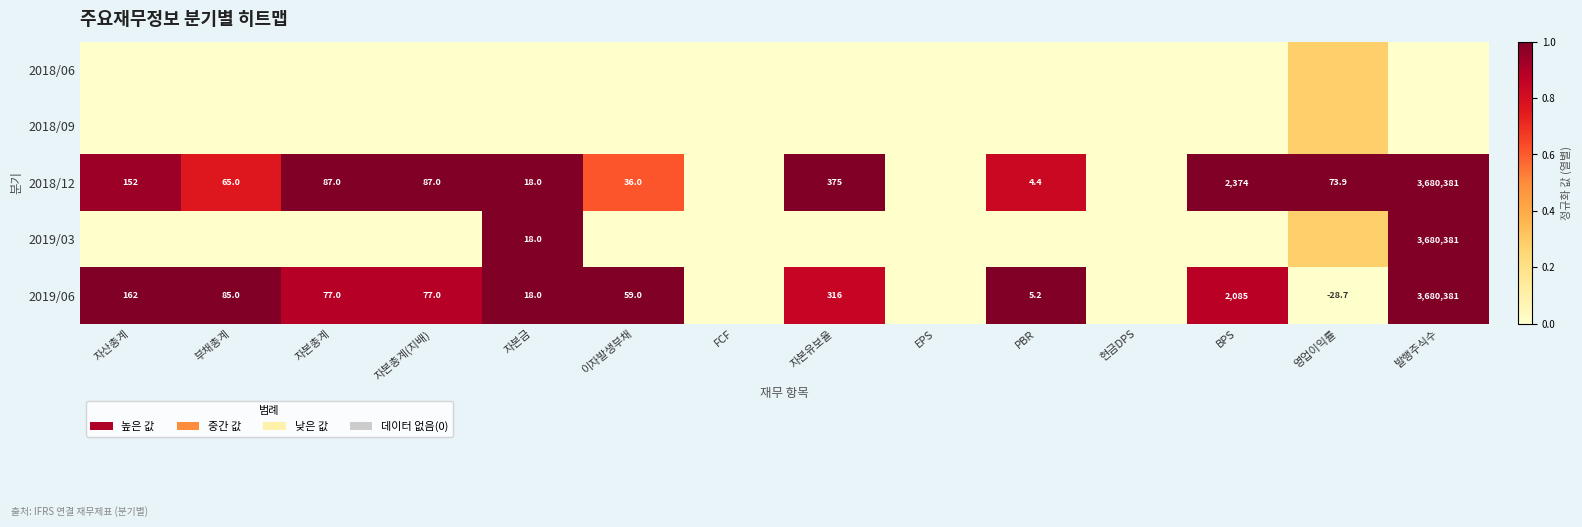

How many values in 2018/09 are above zero?

1